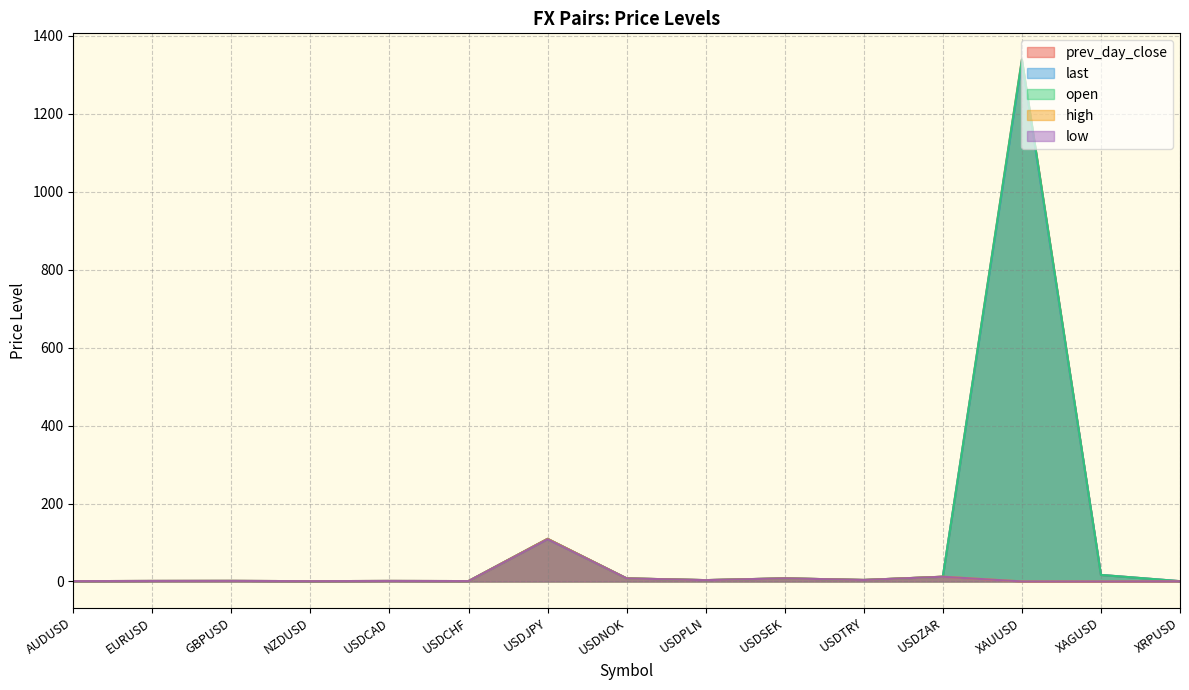

True or false: high and low cross at least once.

False